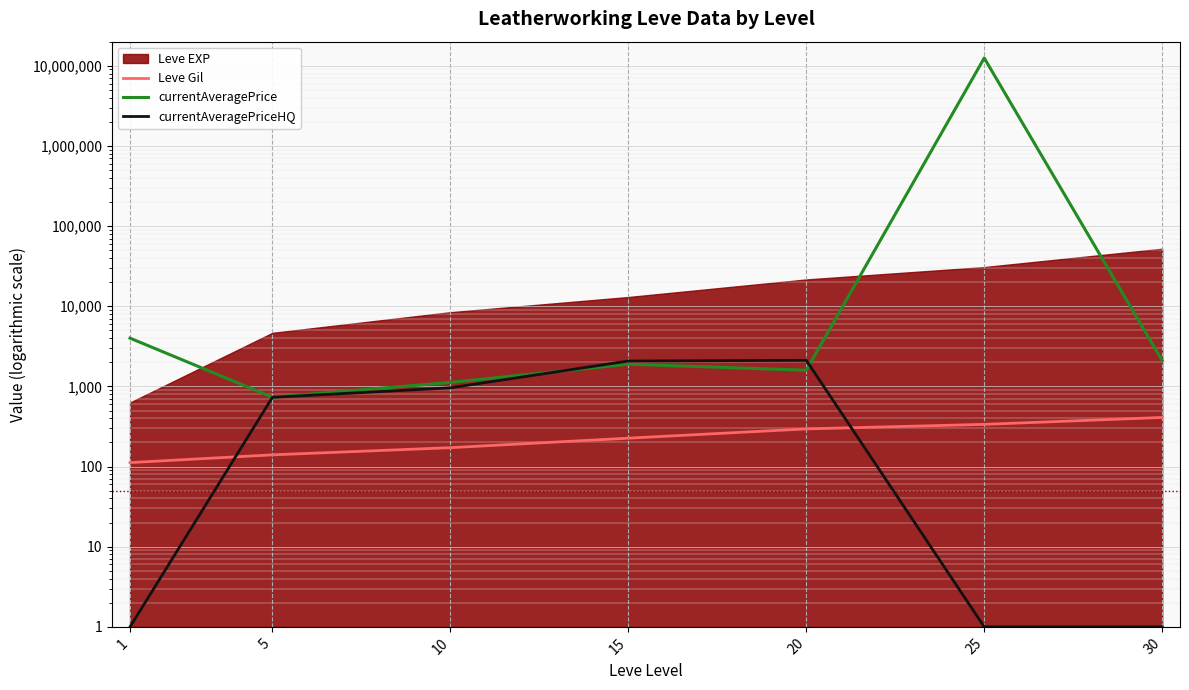

Count the number of categories in the chart.

7